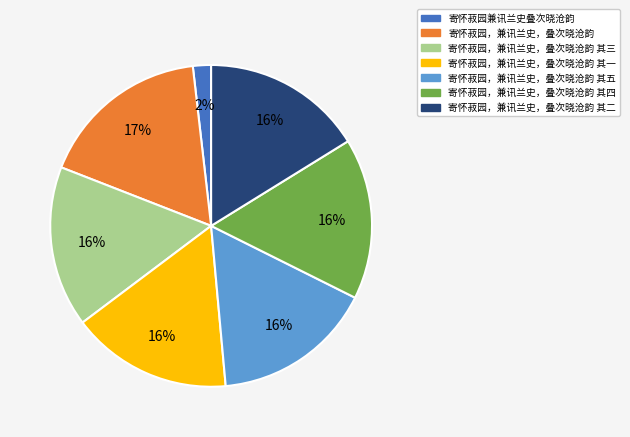

To the nearest percent, what is the difference between the 寄怀菽园，兼讯兰史，叠次晓沧韵 其一 and 寄怀菽园，兼讯兰史，叠次晓沧韵 slice percentages?

1%